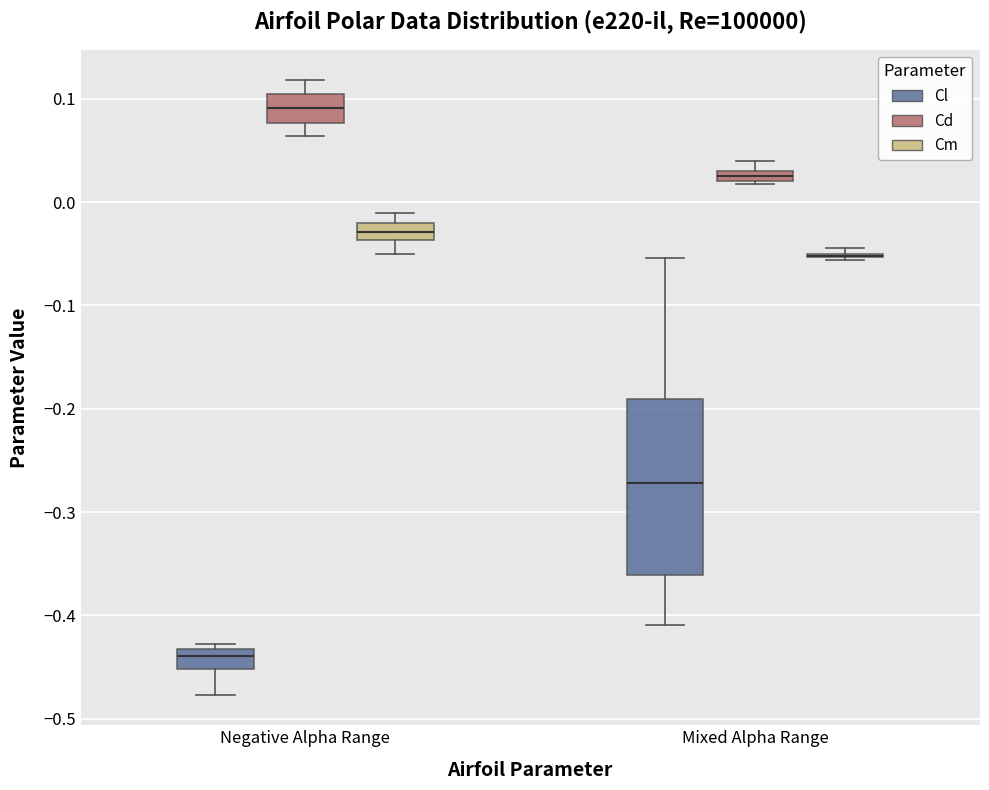

Which box is the tallest, from its lower edge to its upper edge?

Mixed Alpha Range (Cl)